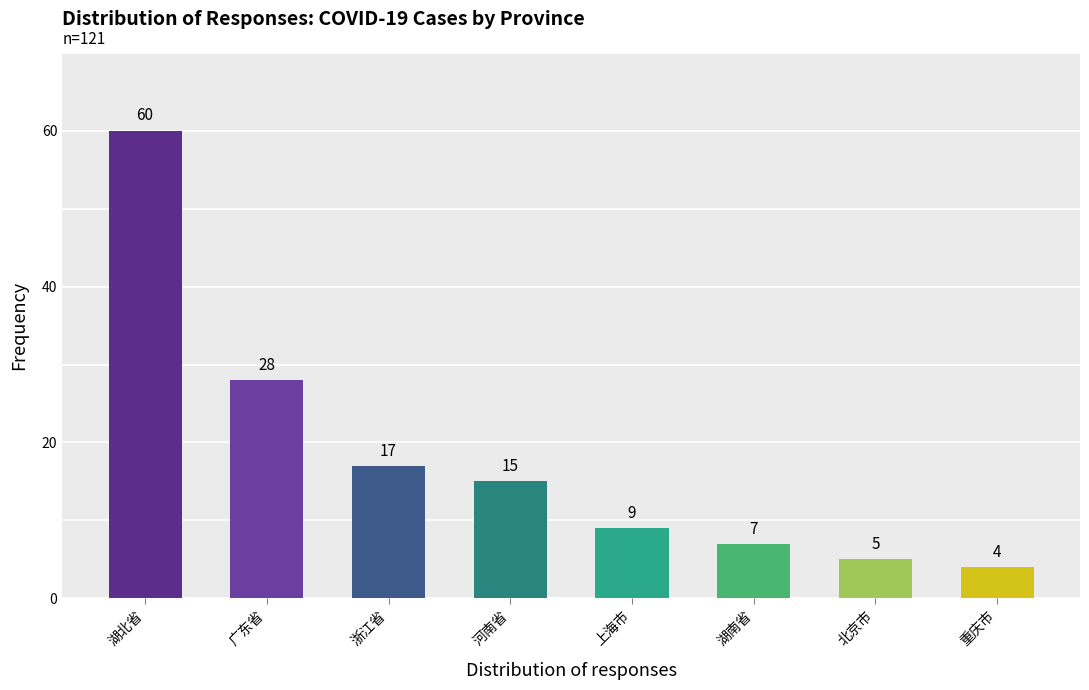

Which has a higher value, 湖南省 or 浙江省?

浙江省